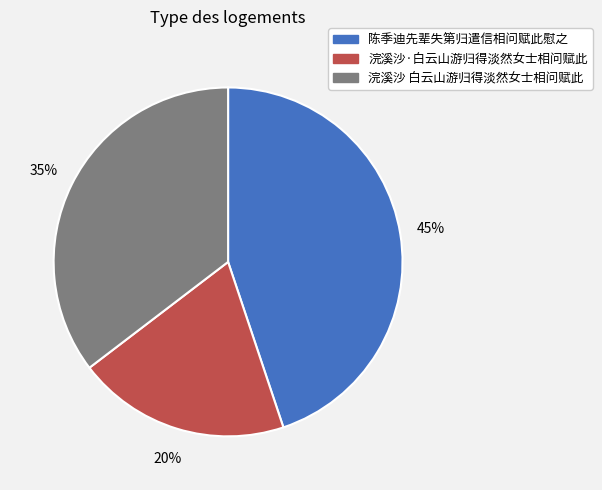

Is the sum of 浣溪沙·白云山游归得淡然女士相问赋此 and 浣溪沙 白云山游归得淡然女士相问赋此 greater than half?

Yes